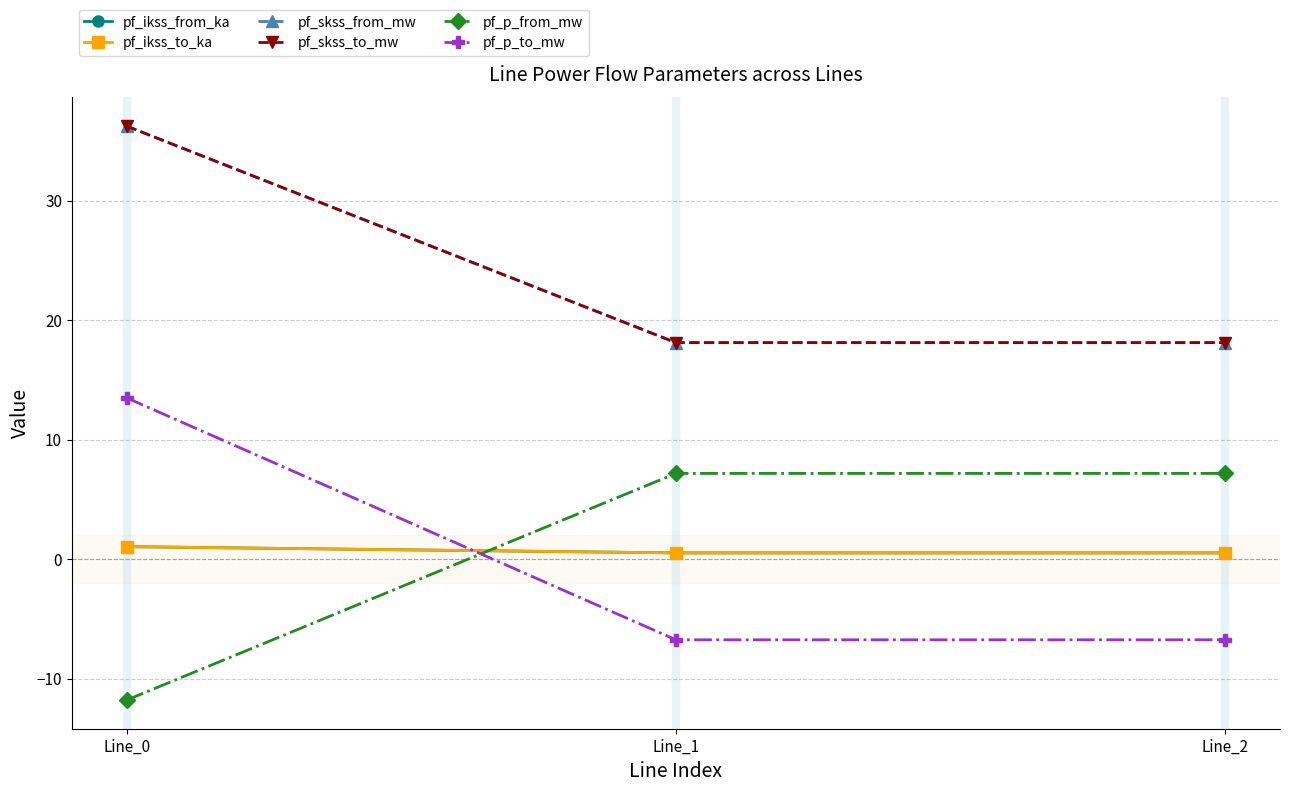

The pf_skss_from_mw series shows 36.2 at Line_0. True or false?

True